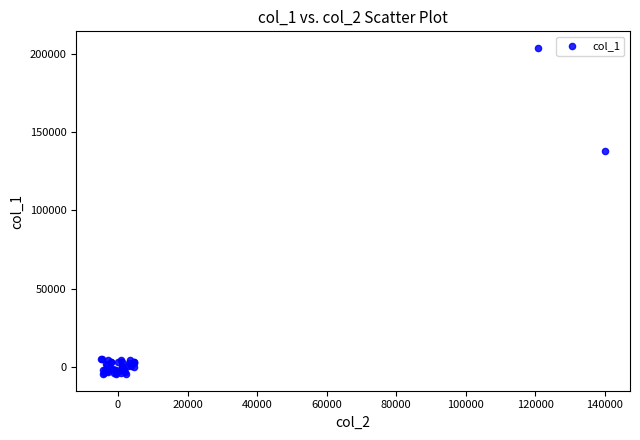

What Y value in the scatter plot is closest to 99636?

137884.9